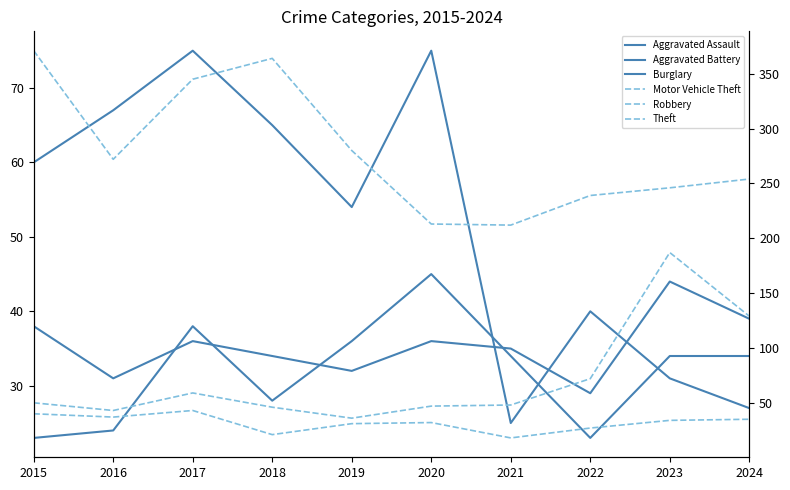

Rank the series at 2023 from highest to lowest value.

Theft, Motor Vehicle Theft, Aggravated Assault, Aggravated Battery, Robbery, Burglary